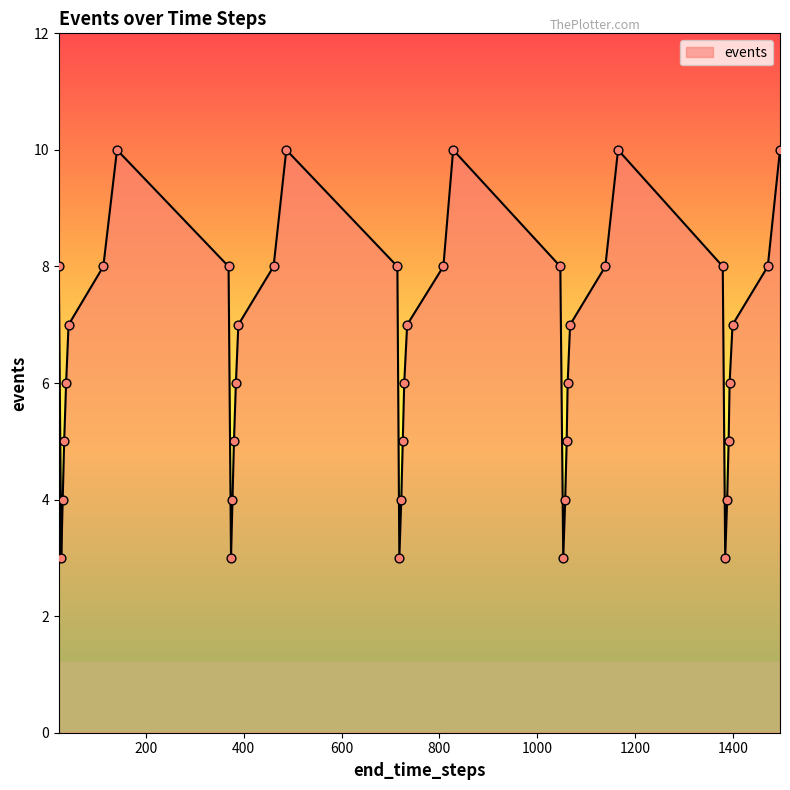

What is the difference between the maximum and minimum values?

7